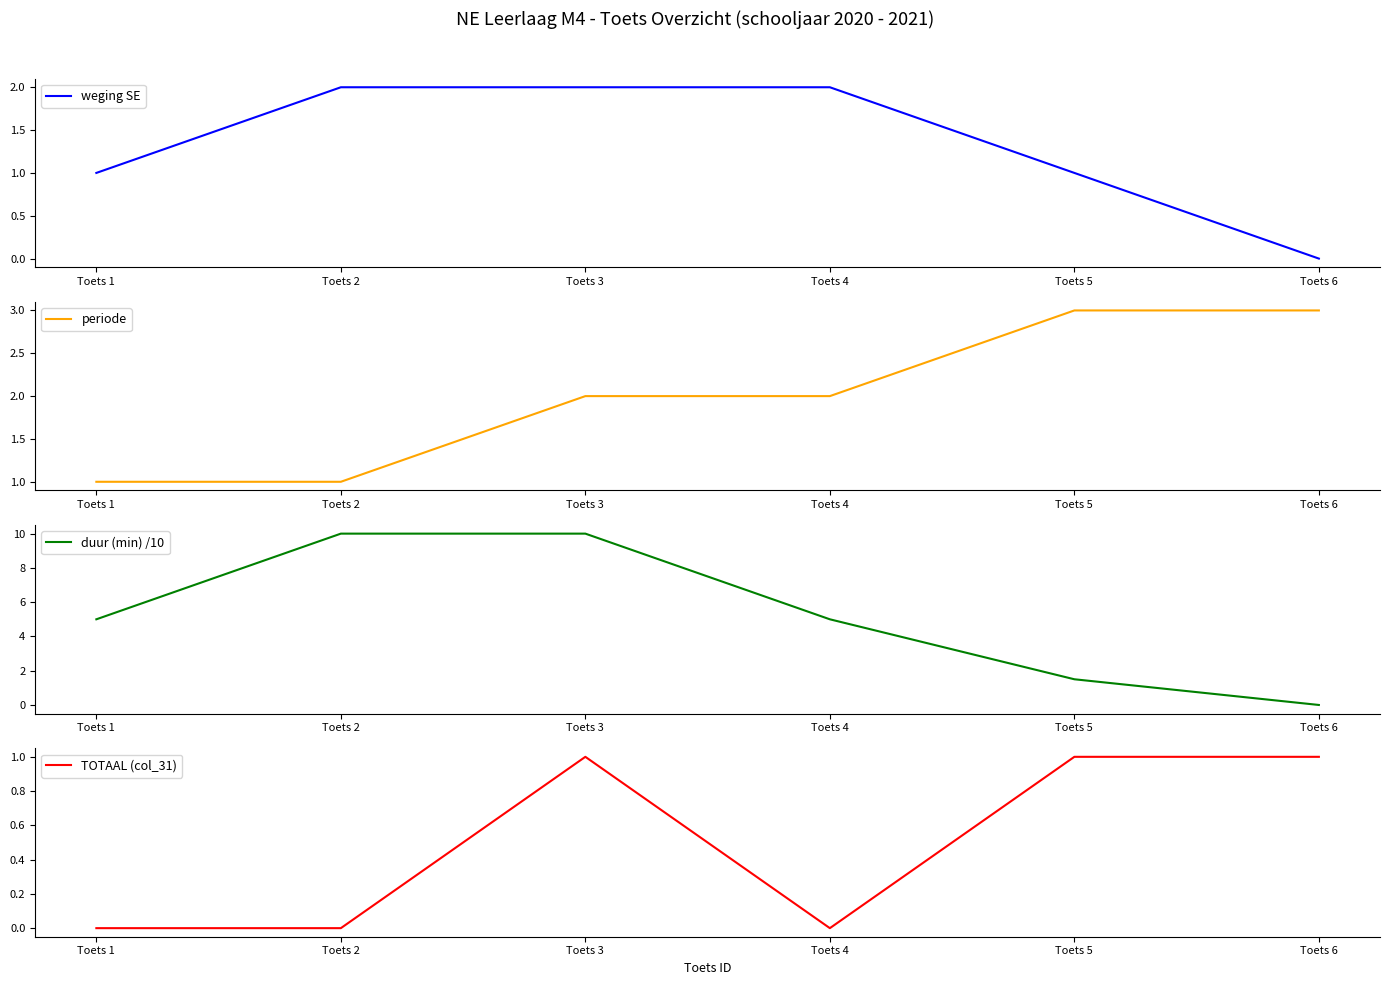

At Toets 6, list the series in order from largest to smallest.

periode, TOTAAL (col_31), weging SE, duur (min) /10